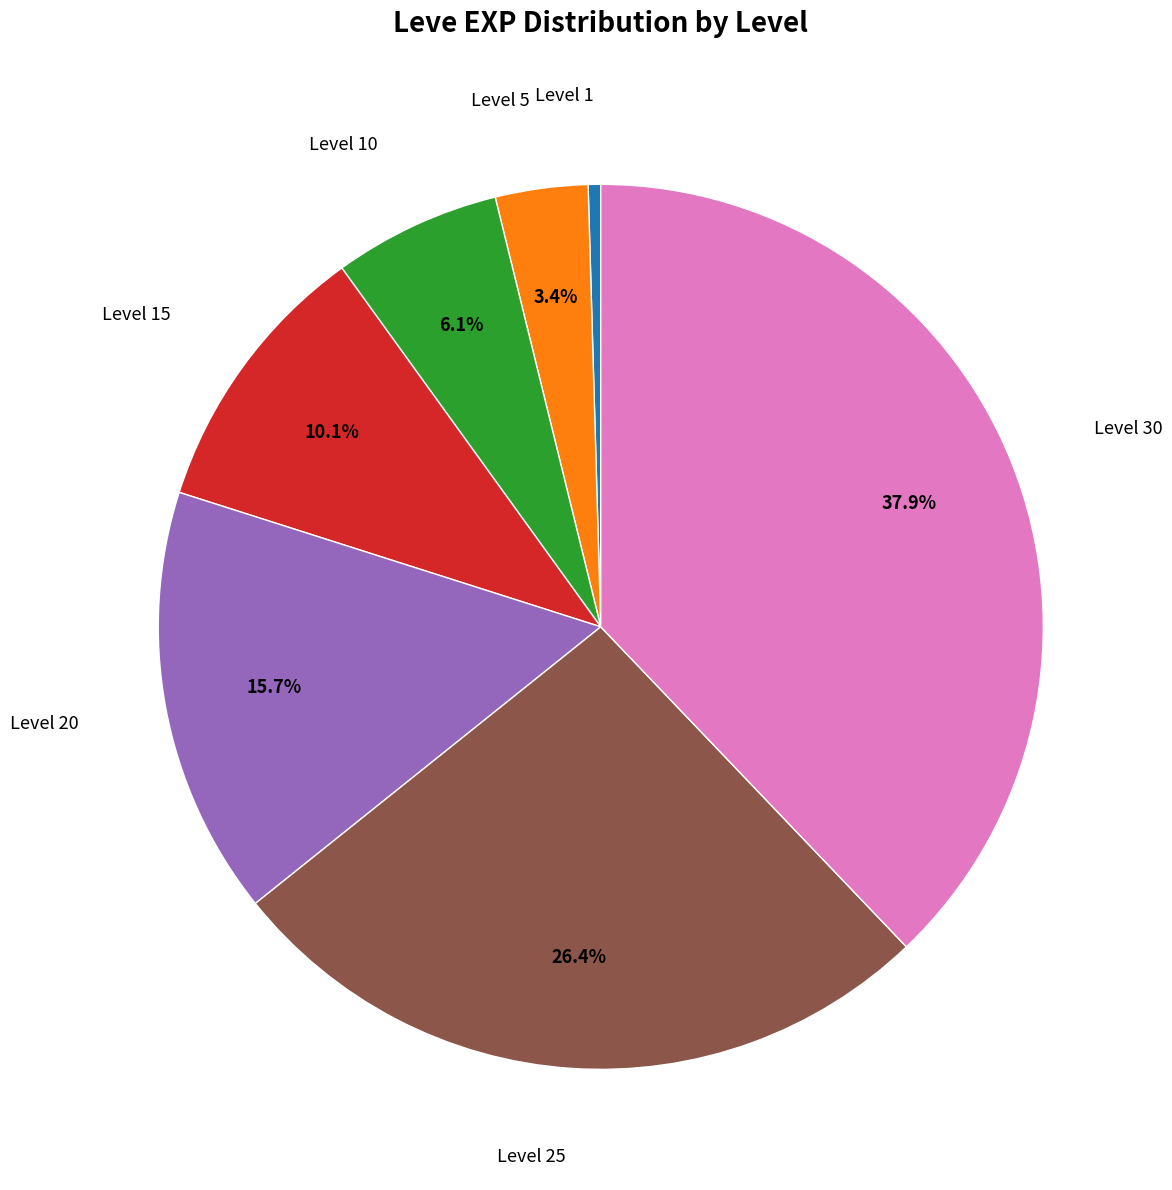

How many slices are in this pie chart?

7